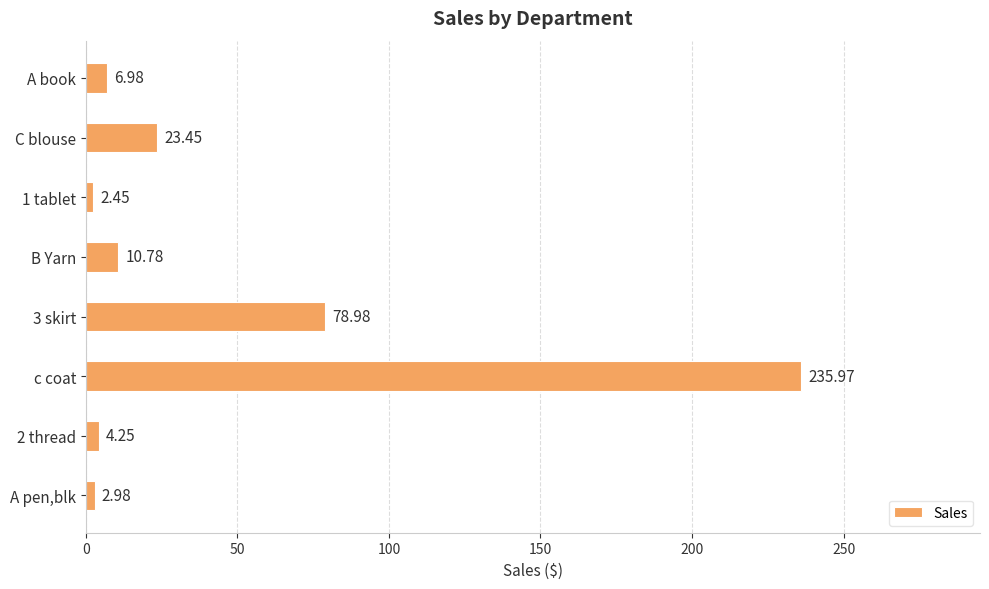

What is the difference between the maximum and minimum values?

233.5